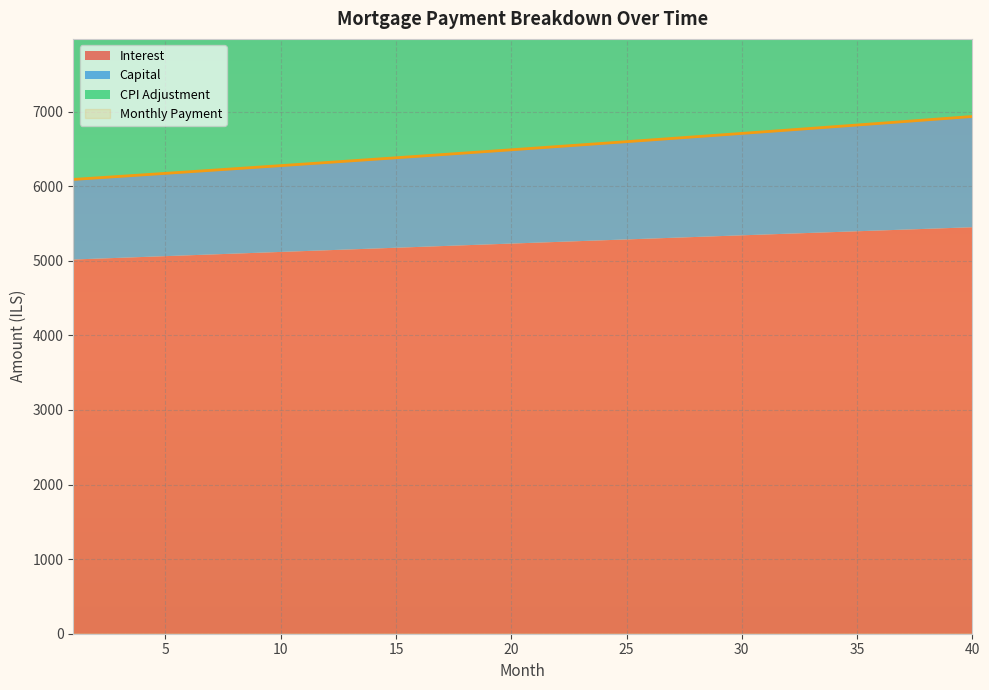

At how many categories does at least one series exceed 5795?

40